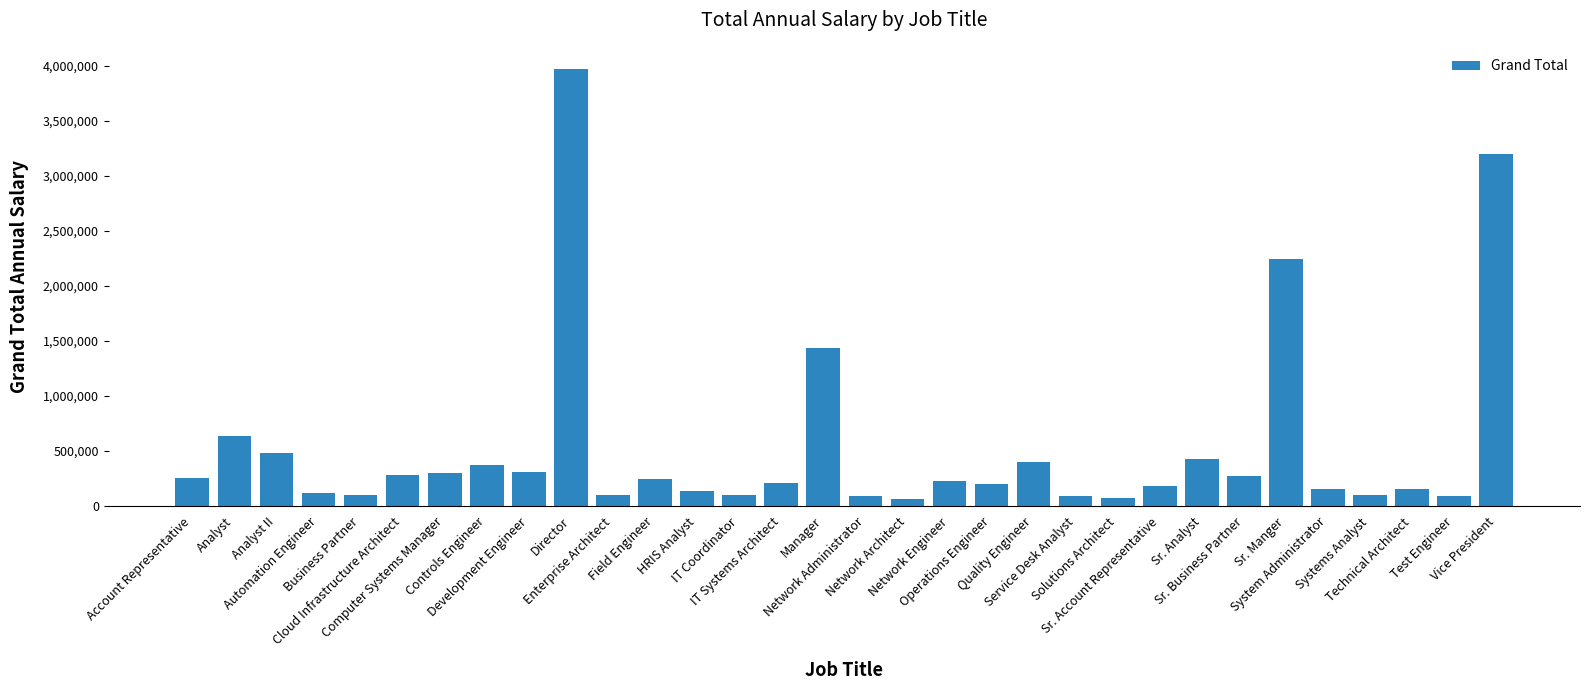

What is the sum of all values?

16984689